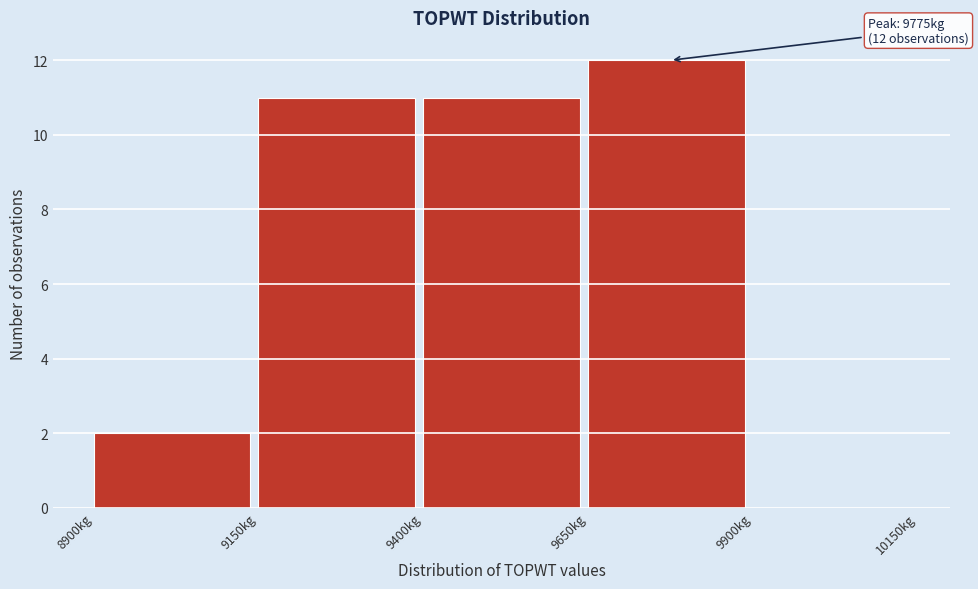

Which range on the x-axis has the tallest bar?

9650 to 9900